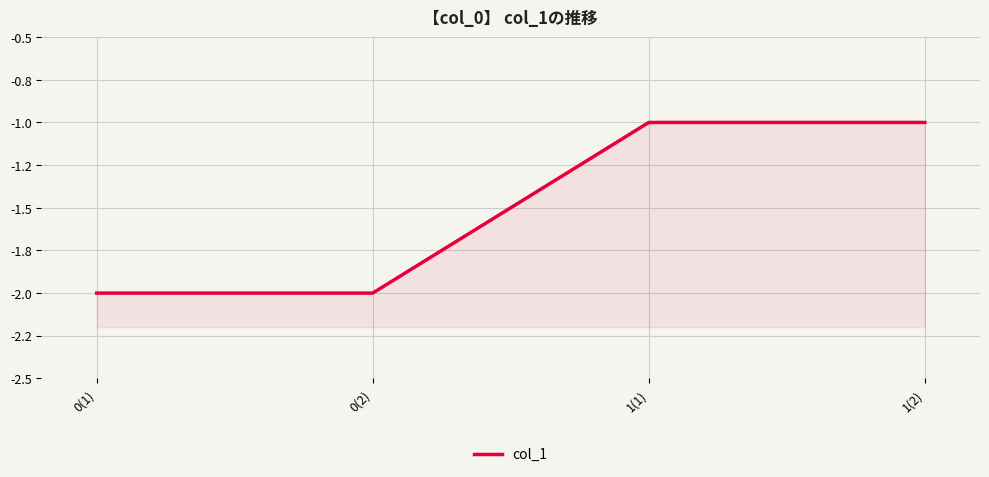

Rank the categories by value from highest to lowest.

1(1), 1(2), 0(1), 0(2)